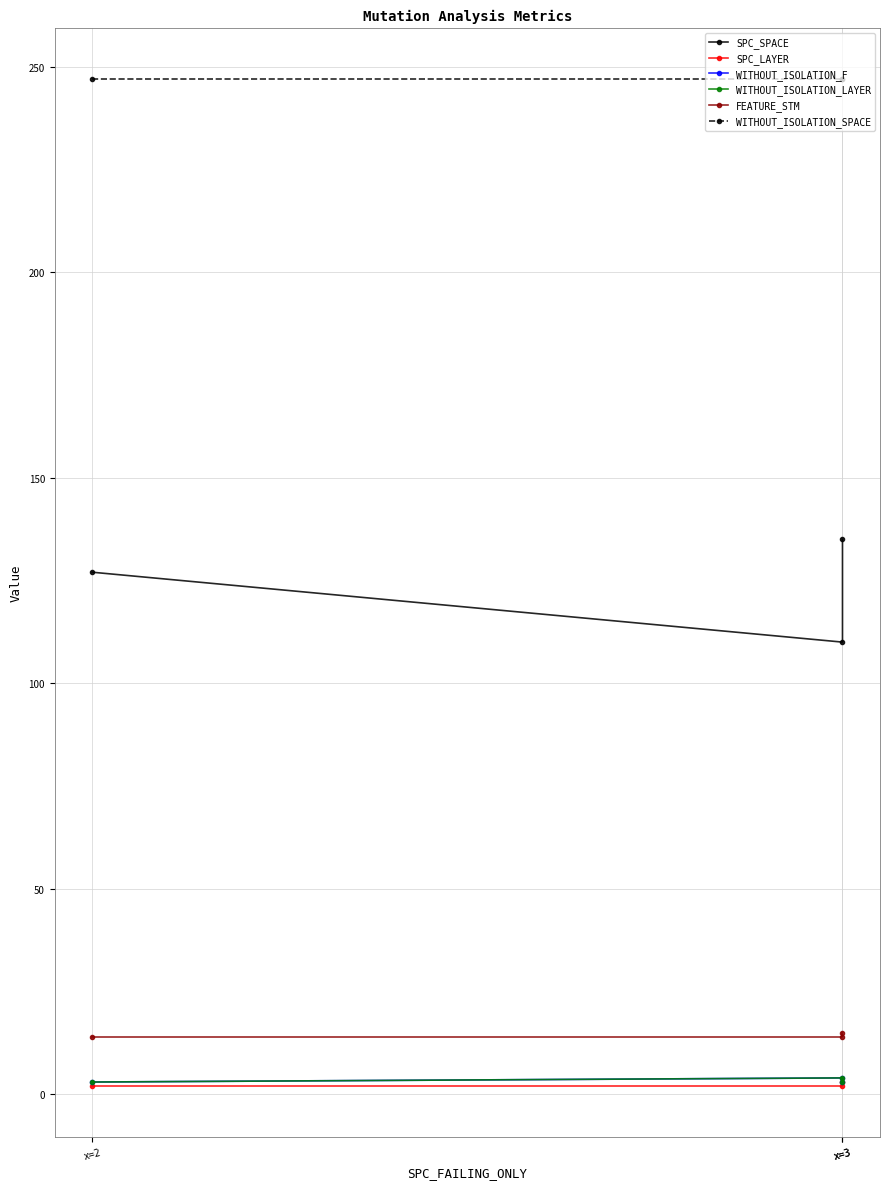

What is the greatest value displayed?

247